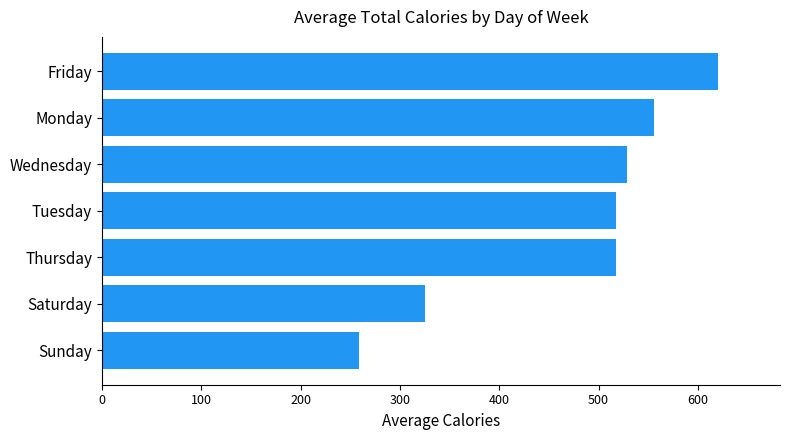

Reading bottom to top, extract all data points from this chart.

258.8	325.3	517.8	517.8	528.7	556.0	620.6